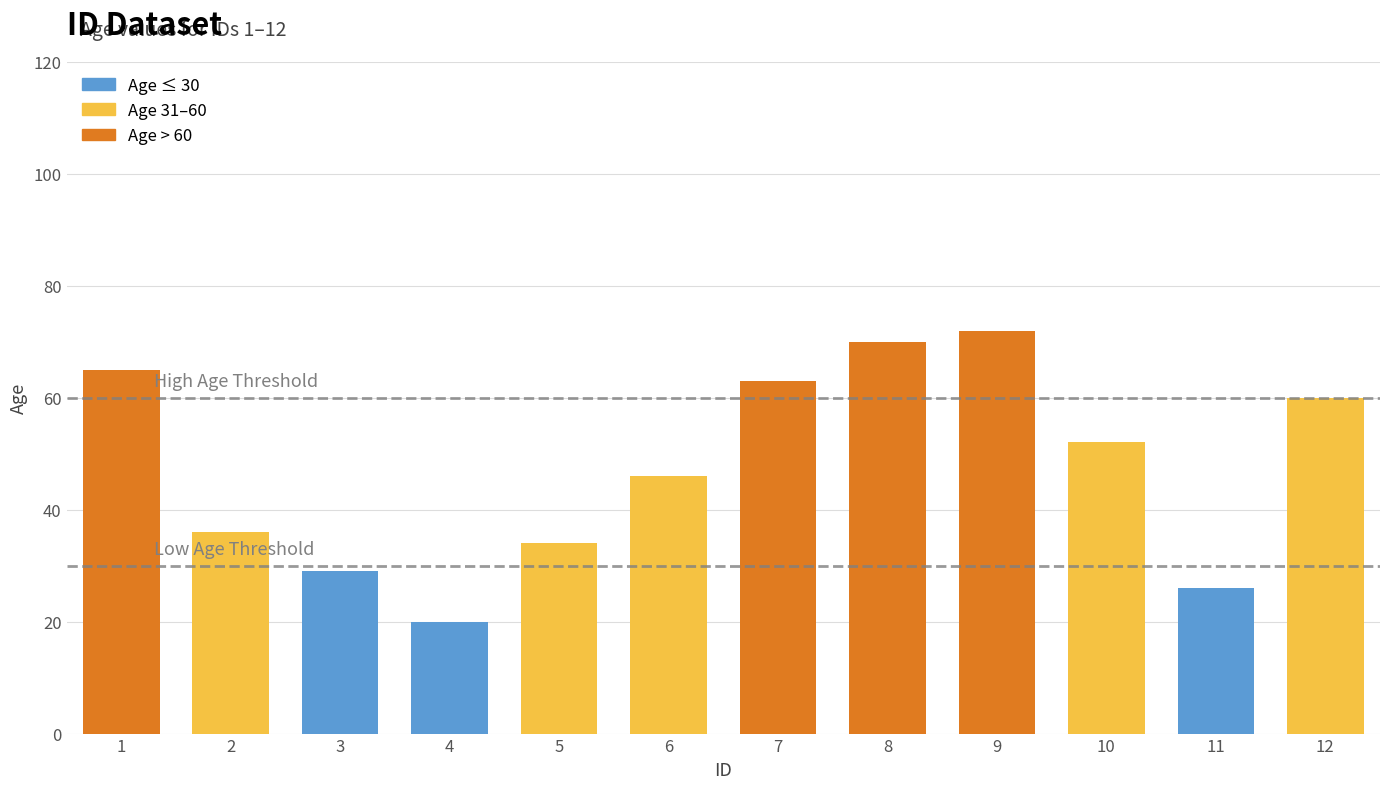

At which label is the value closest to 46?

6